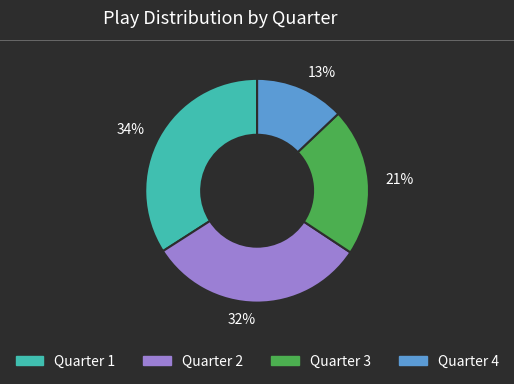

Is the sum of 13% and 32% greater than half?

No